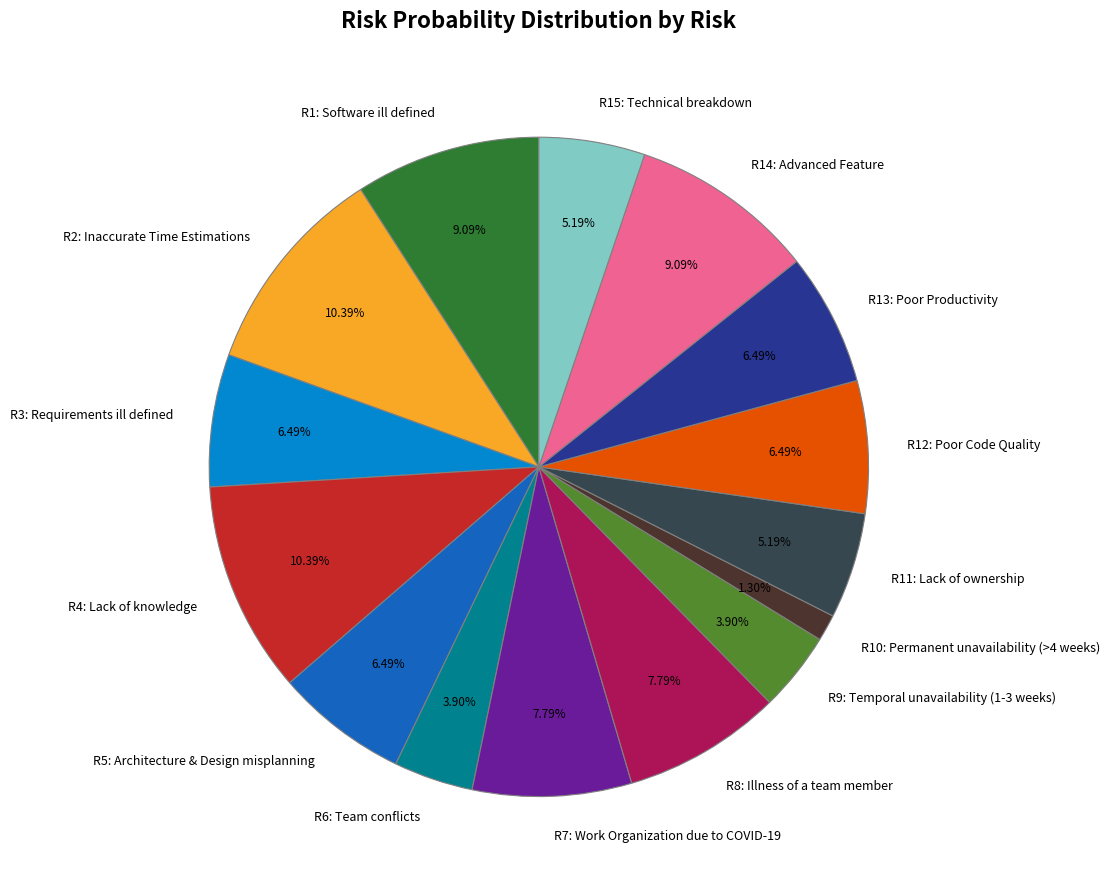

Which has a higher value, R2: Inaccurate Time Estimations or R12: Poor Code Quality?

R2: Inaccurate Time Estimations